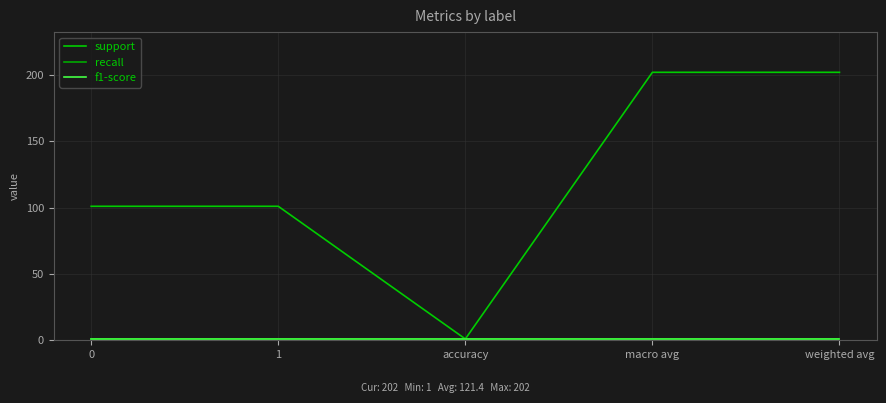

Is this an area chart (filled region under the line)?

No